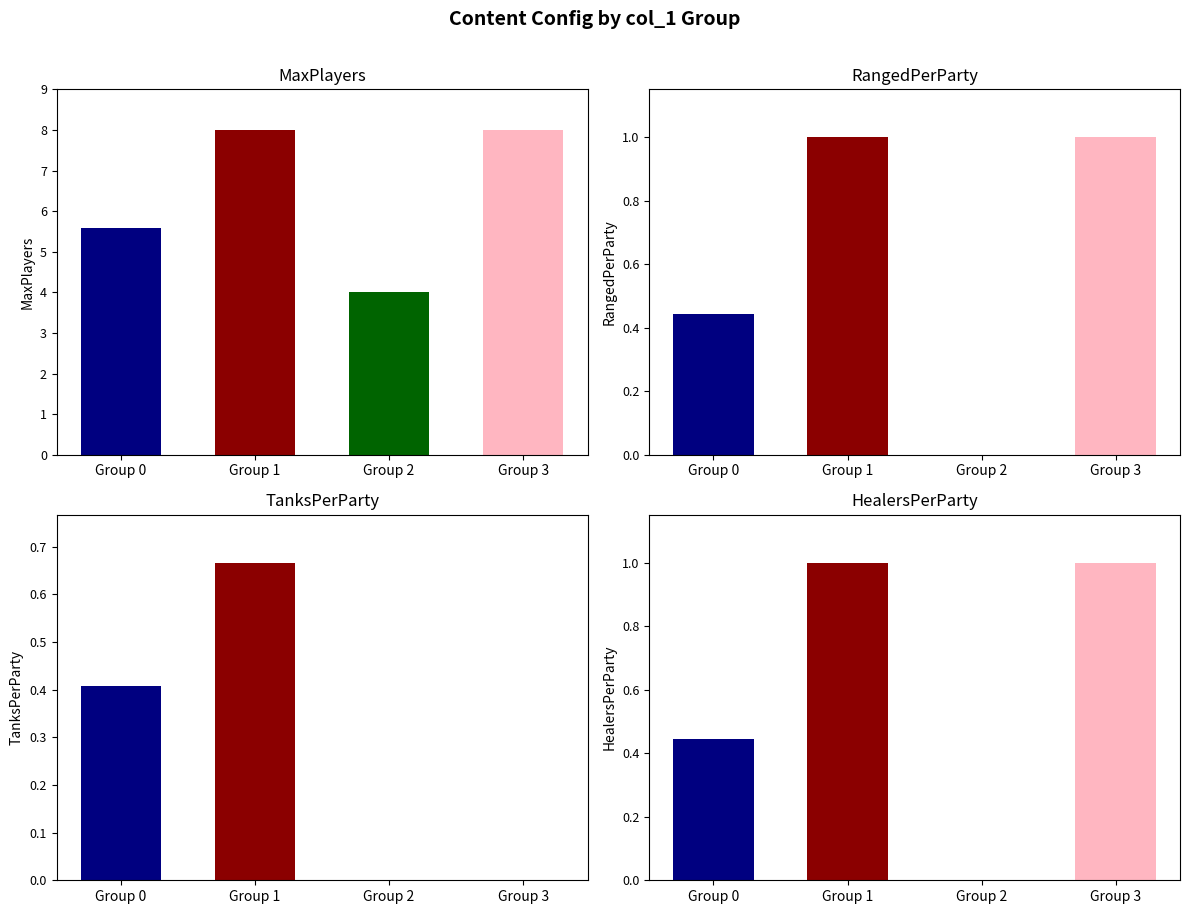

How many bars are there in total?

16